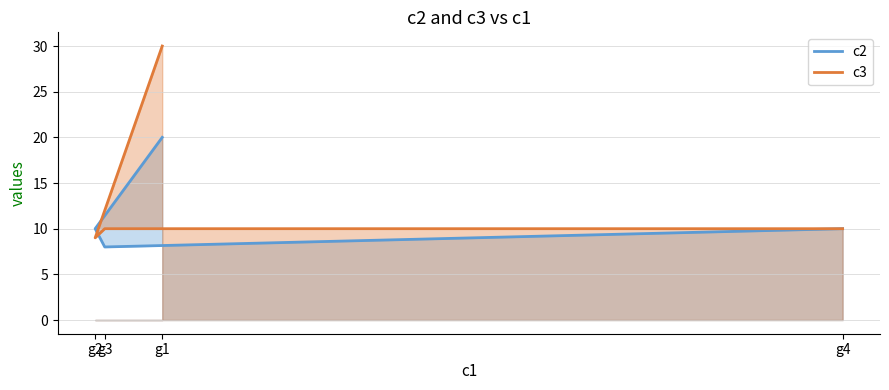

List the series in order of their overall mean, lowest first.

c2, c3